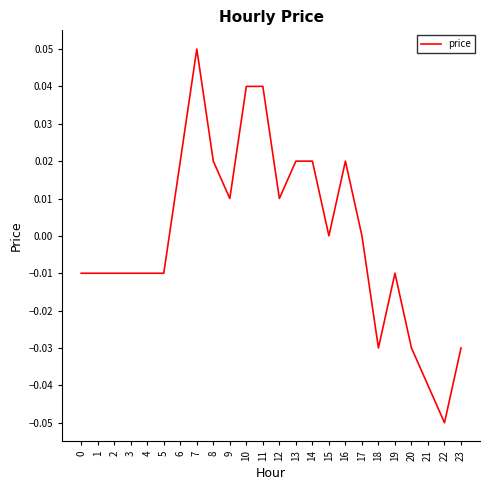

The value at 1 is -0.0. True or false?

True